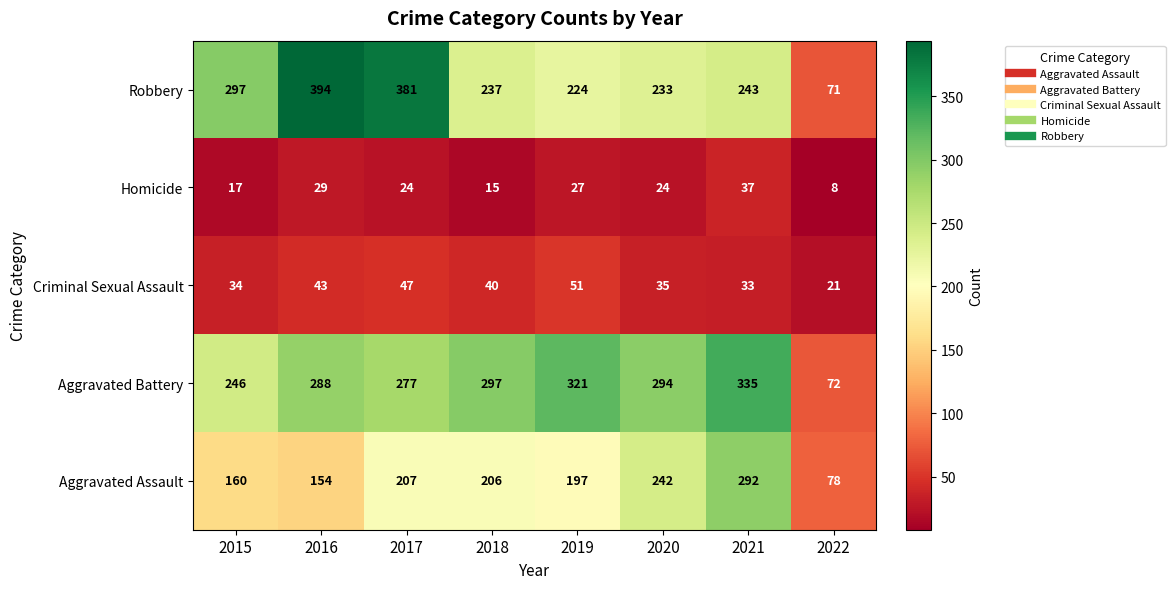

What is the average value of the Aggravated Assault series?

192